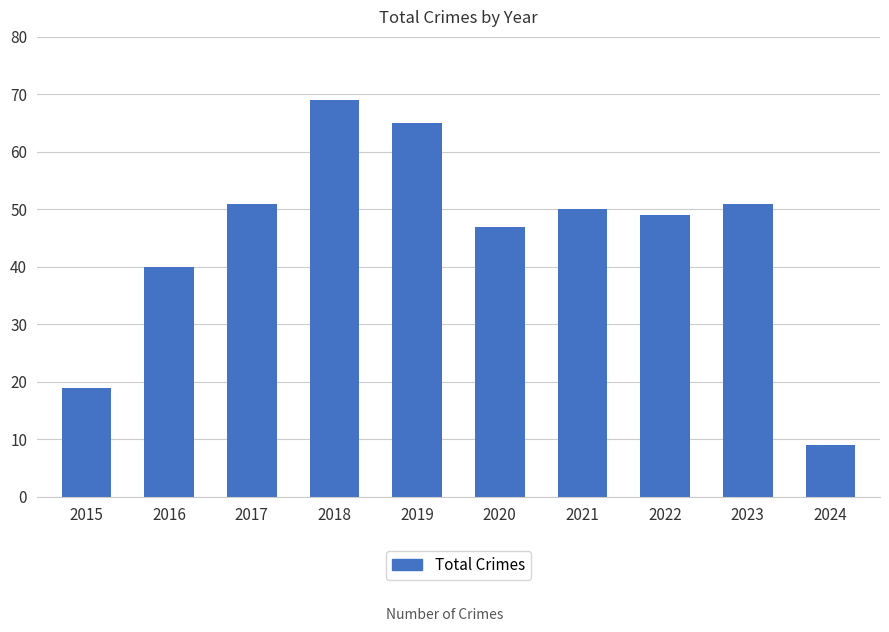

What is the greatest value displayed?

69